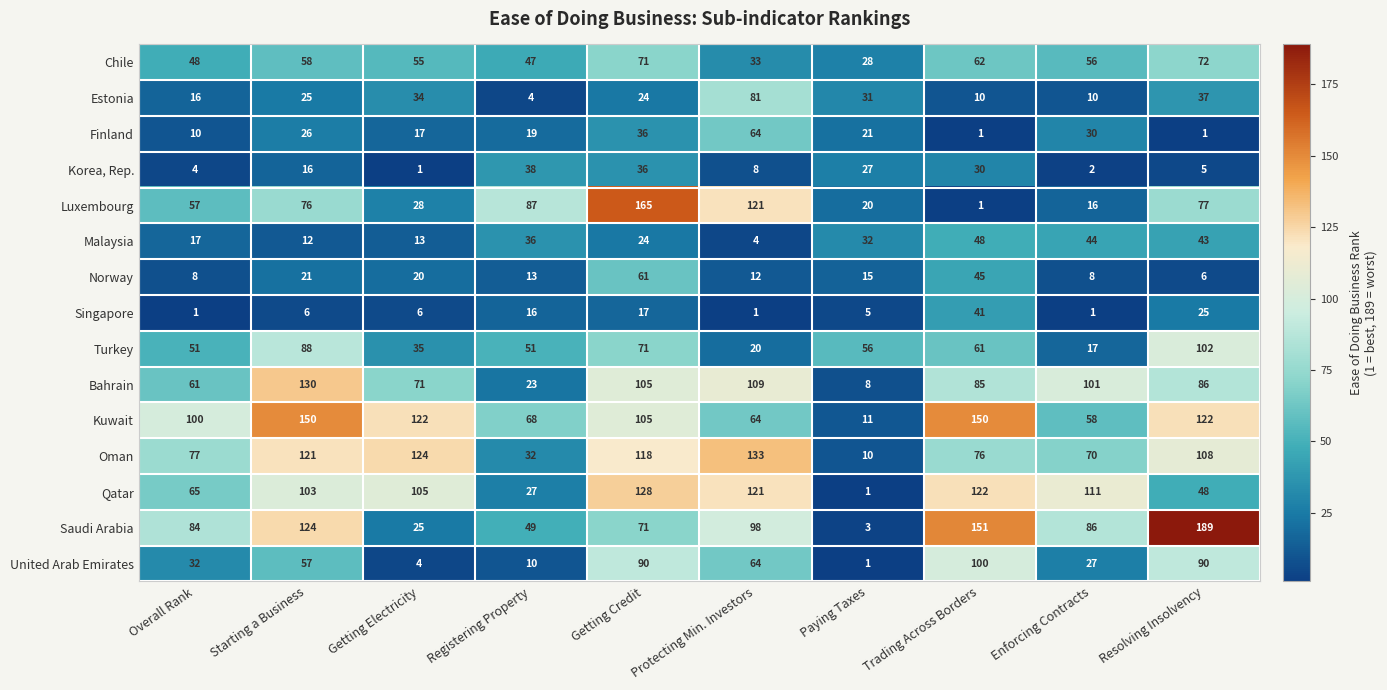

What is the sum of the Chile values at Resolving Insolvency and Enforcing Contracts?

128